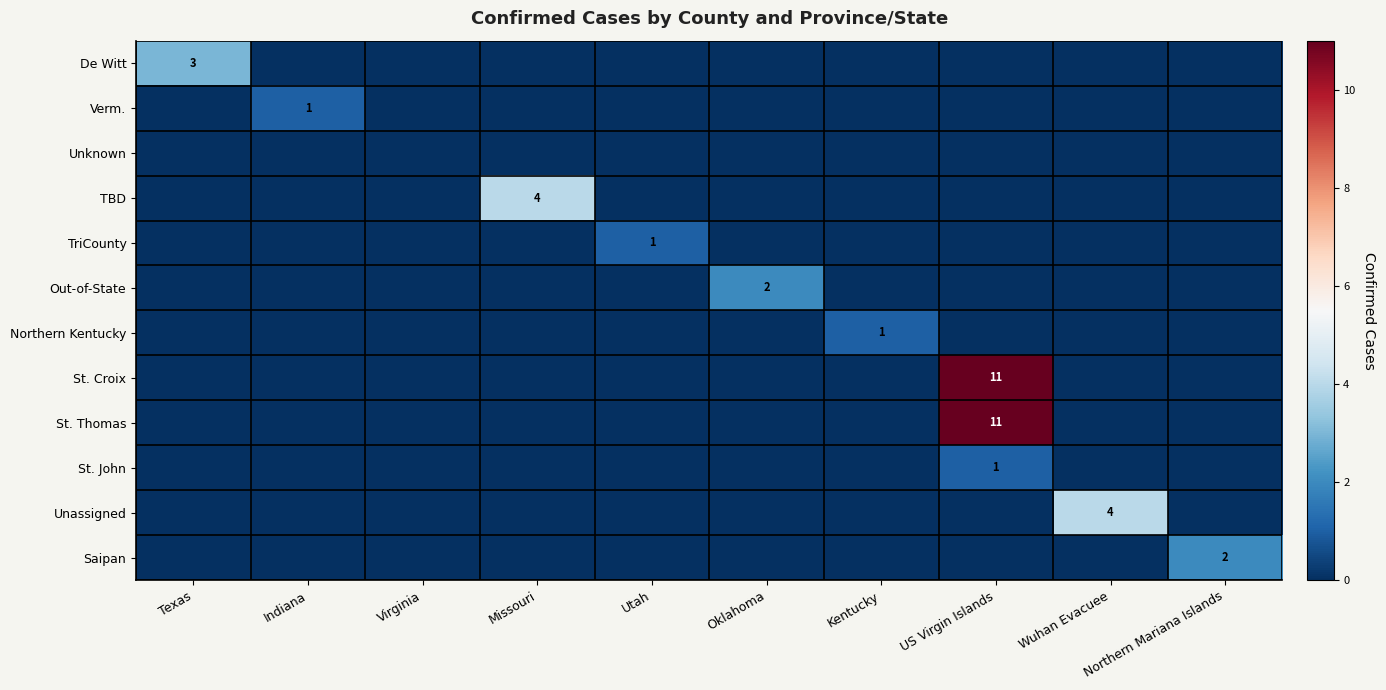

List the series in order of their peak value, highest first.

St. Croix, St. Thomas, TBD, Unassigned, De Witt, Out-of-State, Saipan, Verm., TriCounty, Northern Kentucky, St. John, Unknown